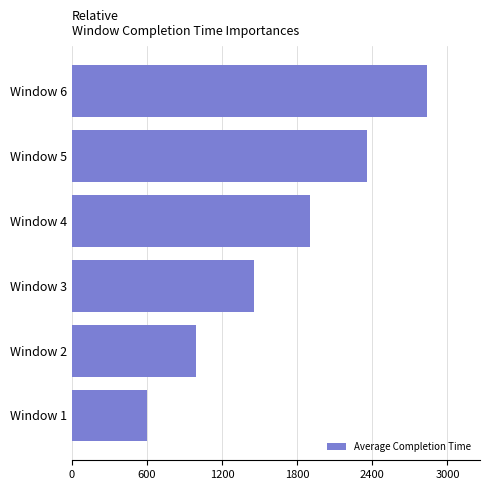

What is the average value?

1690.6